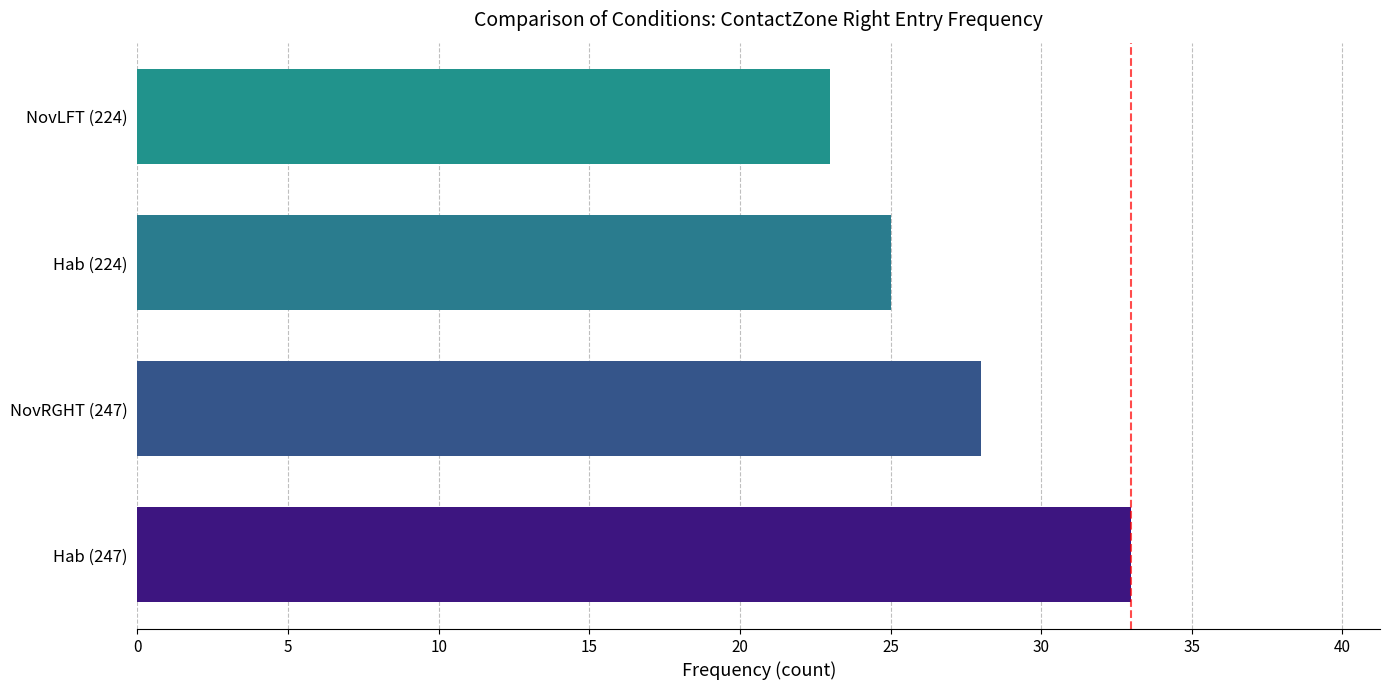

What is the minimum value shown in the chart?

23